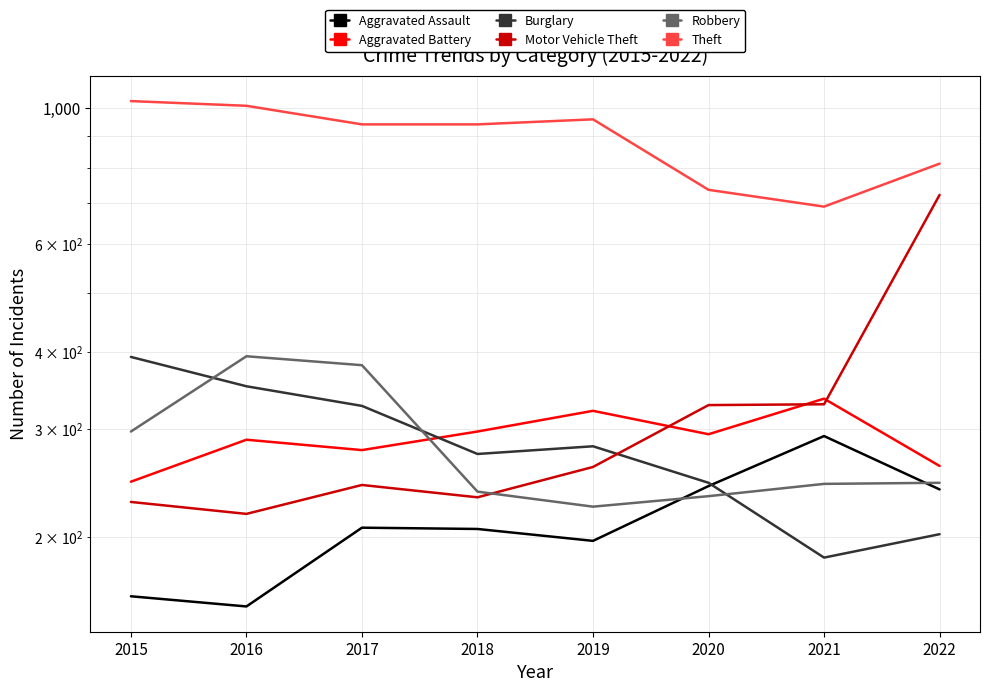

What are all the series names shown in the legend?

Aggravated Assault, Aggravated Battery, Burglary, Motor Vehicle Theft, Robbery, Theft